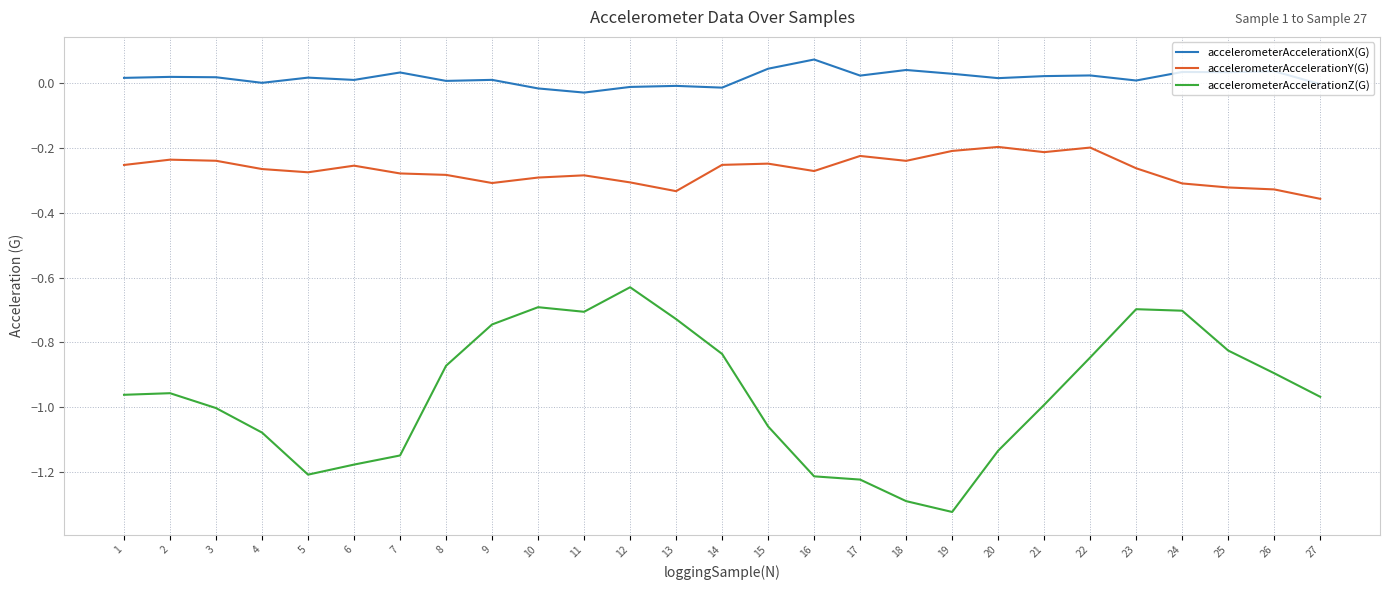

True or false: accelerometerAccelerationX(G) has a value of 0.0 at 15.

True